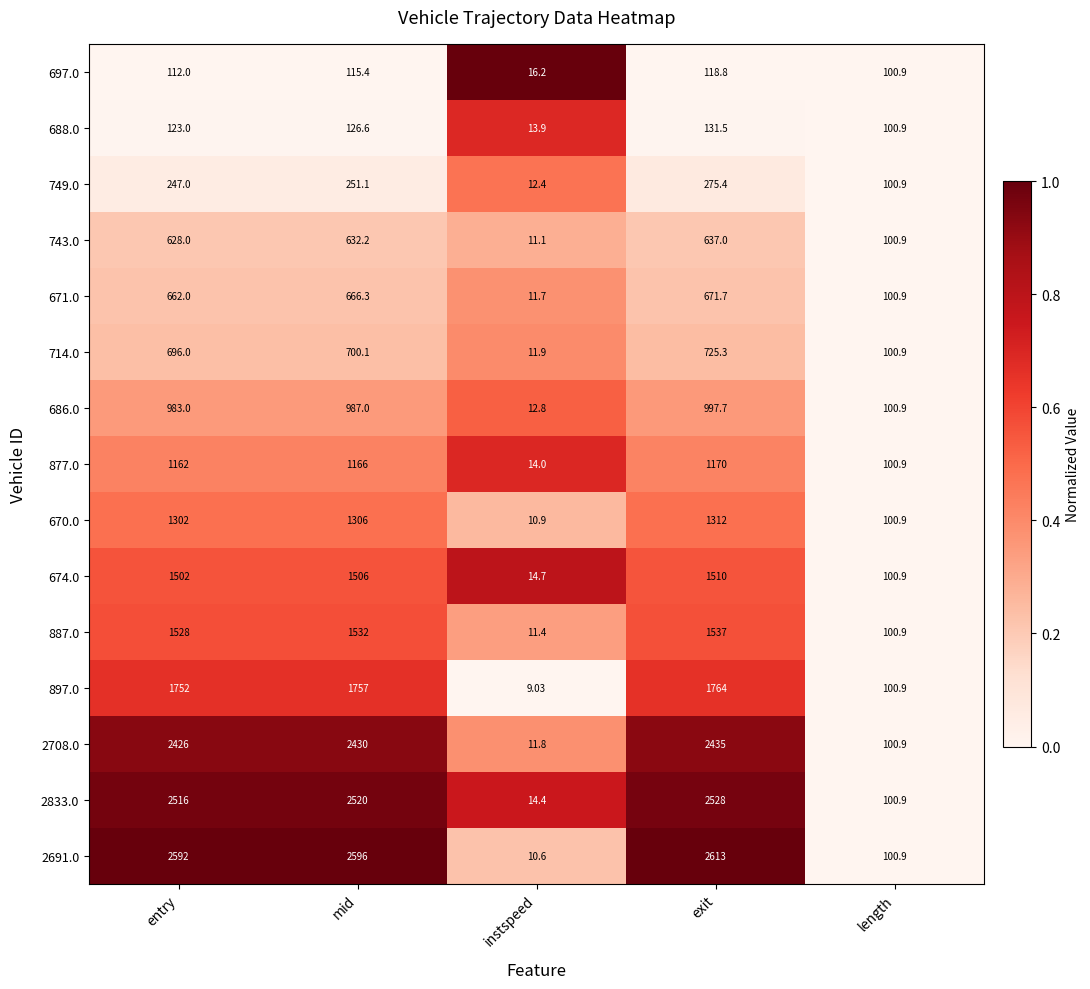

Which label corresponds to the smallest value in the chart?

instspeed